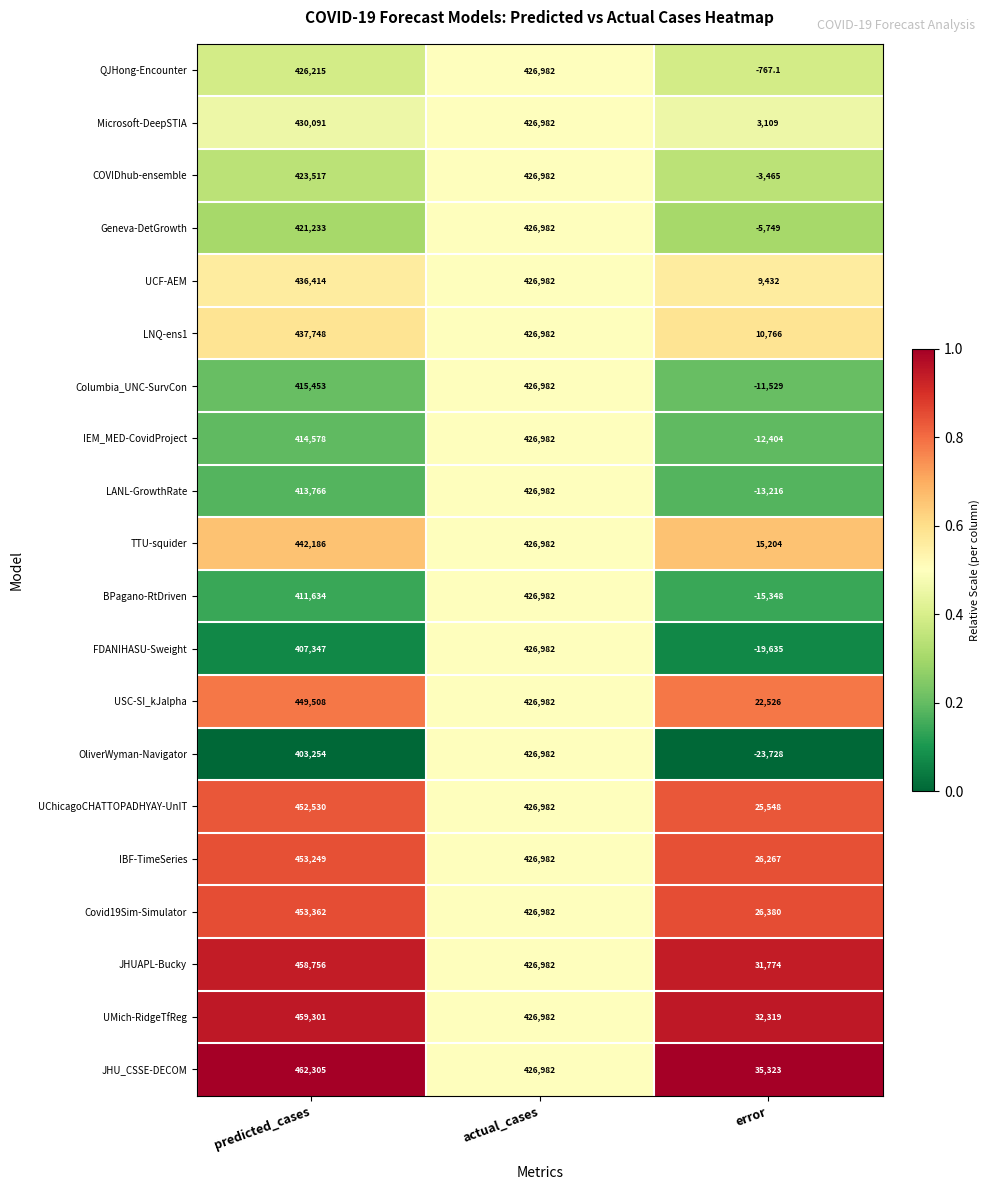

Which label corresponds to the largest value in the chart?

predicted_cases